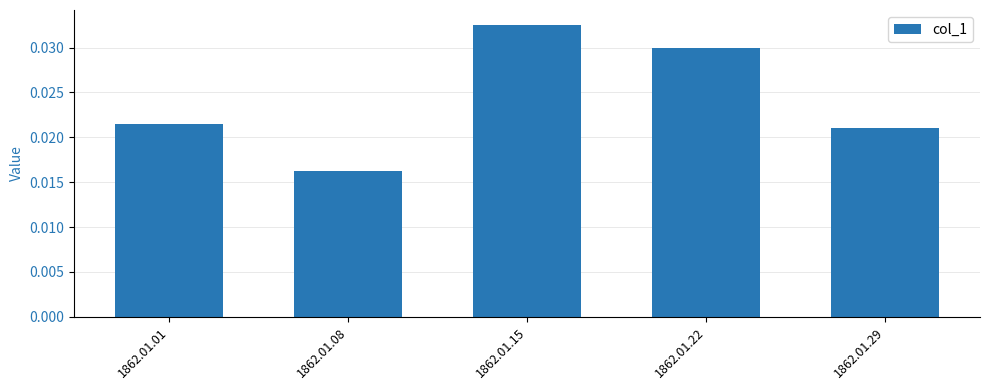

Count the values in the range 0 to 1.

5